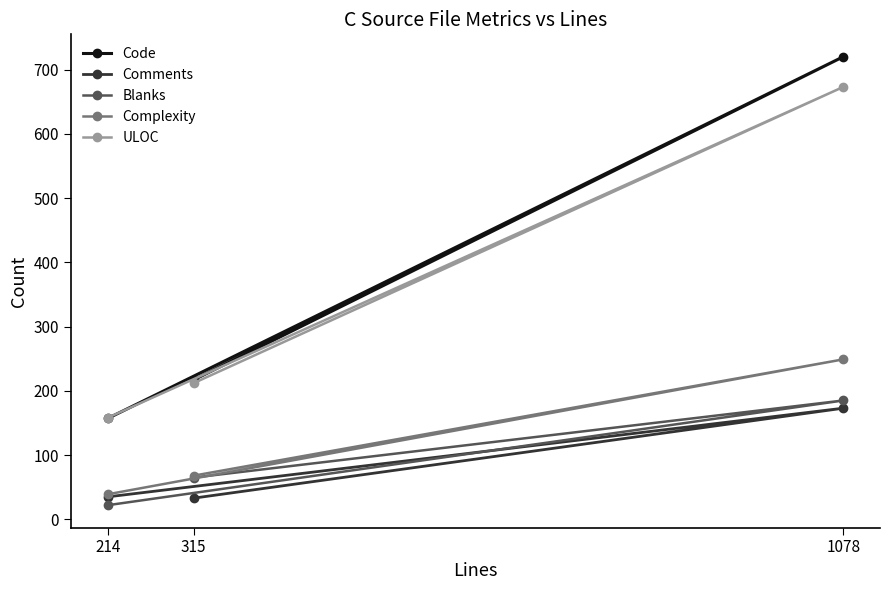

Count the Blanks values in the range 22 to 185.

3